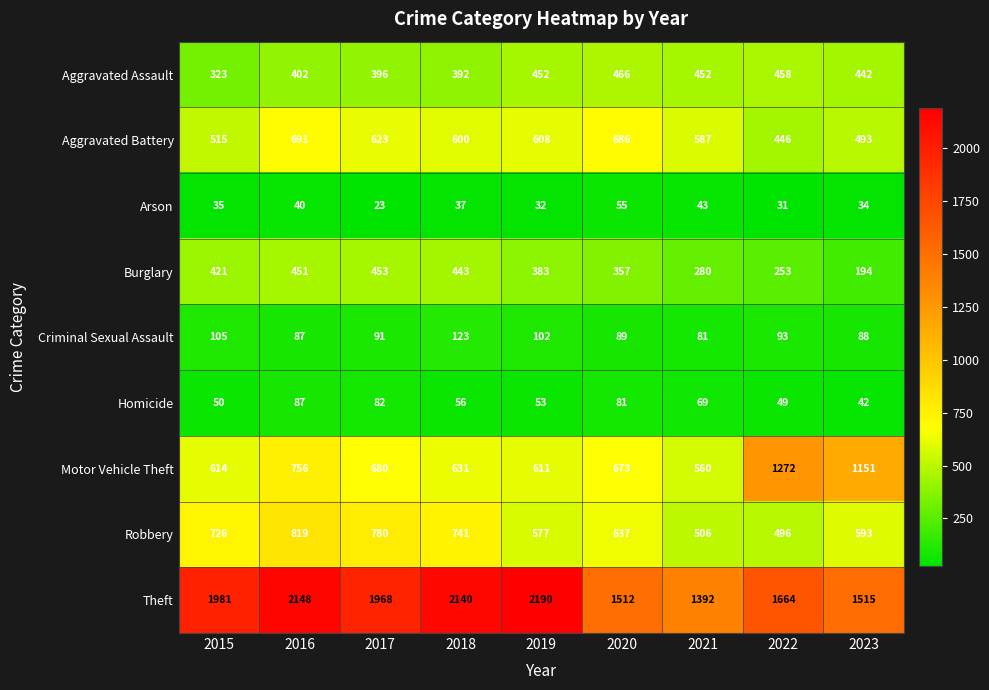

At how many categories does at least one series exceed 1865?

5